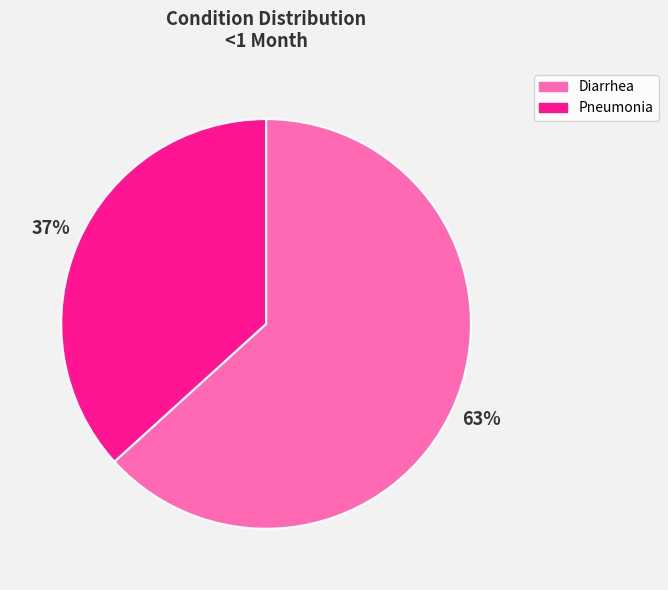

Is it true that Diarrhea is 77% of the pie?

False